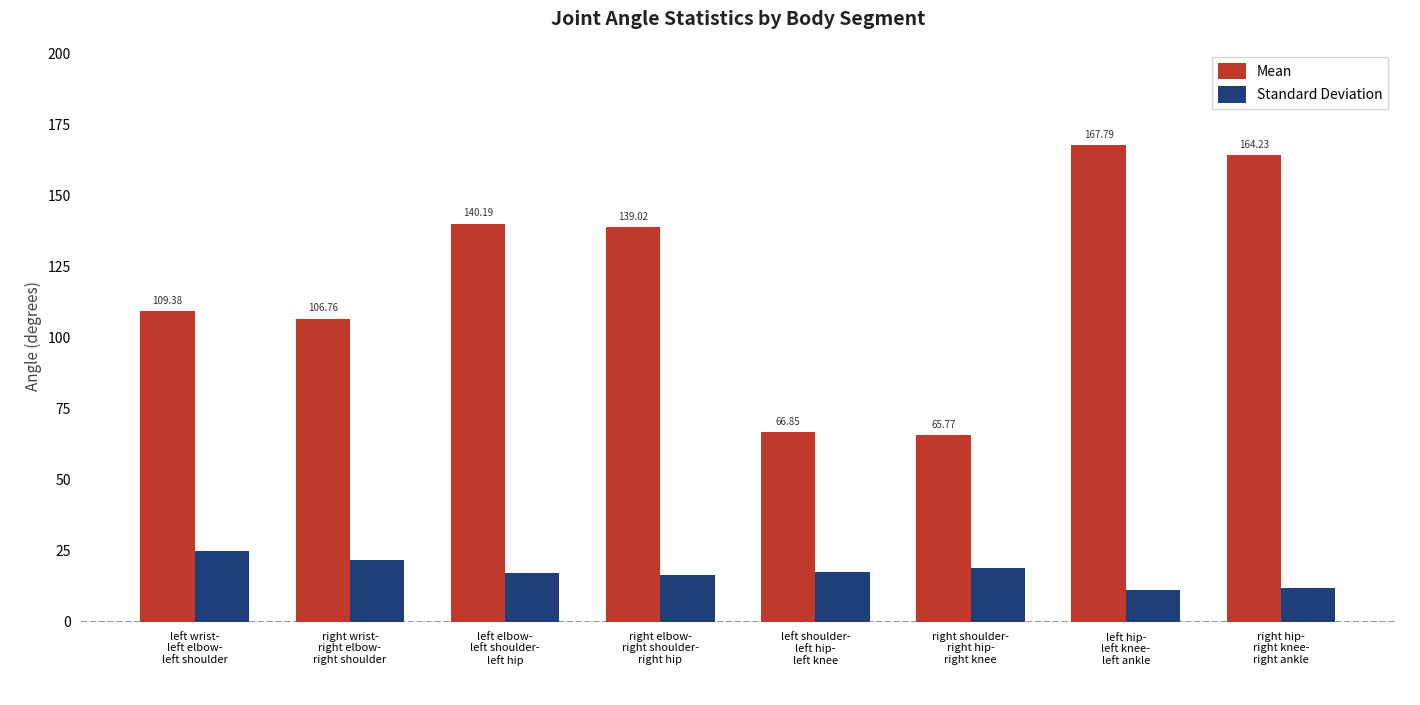

Rank the series by their maximum value, from lowest to highest.

Standard Deviation, Mean